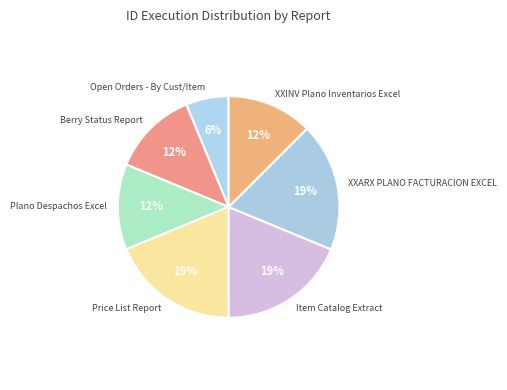

Count the number of slices in the pie.

7